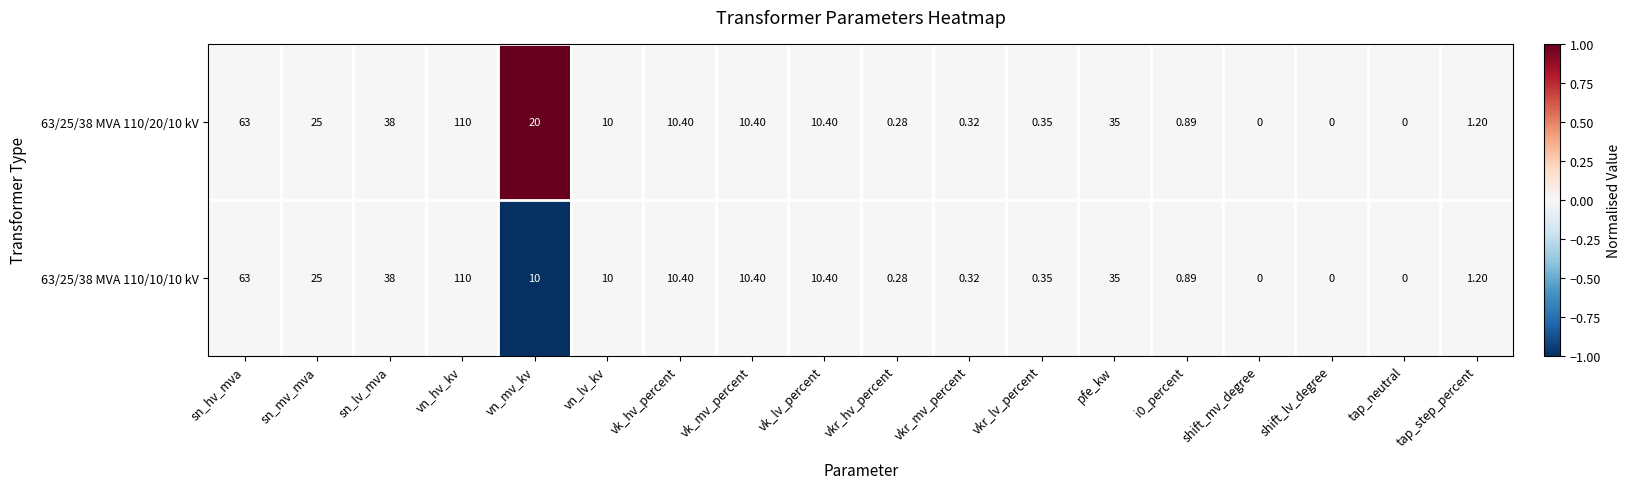

Which series changed the most between vn_mv_kv and vkr_lv_percent?

63/25/38 MVA 110/20/10 kV